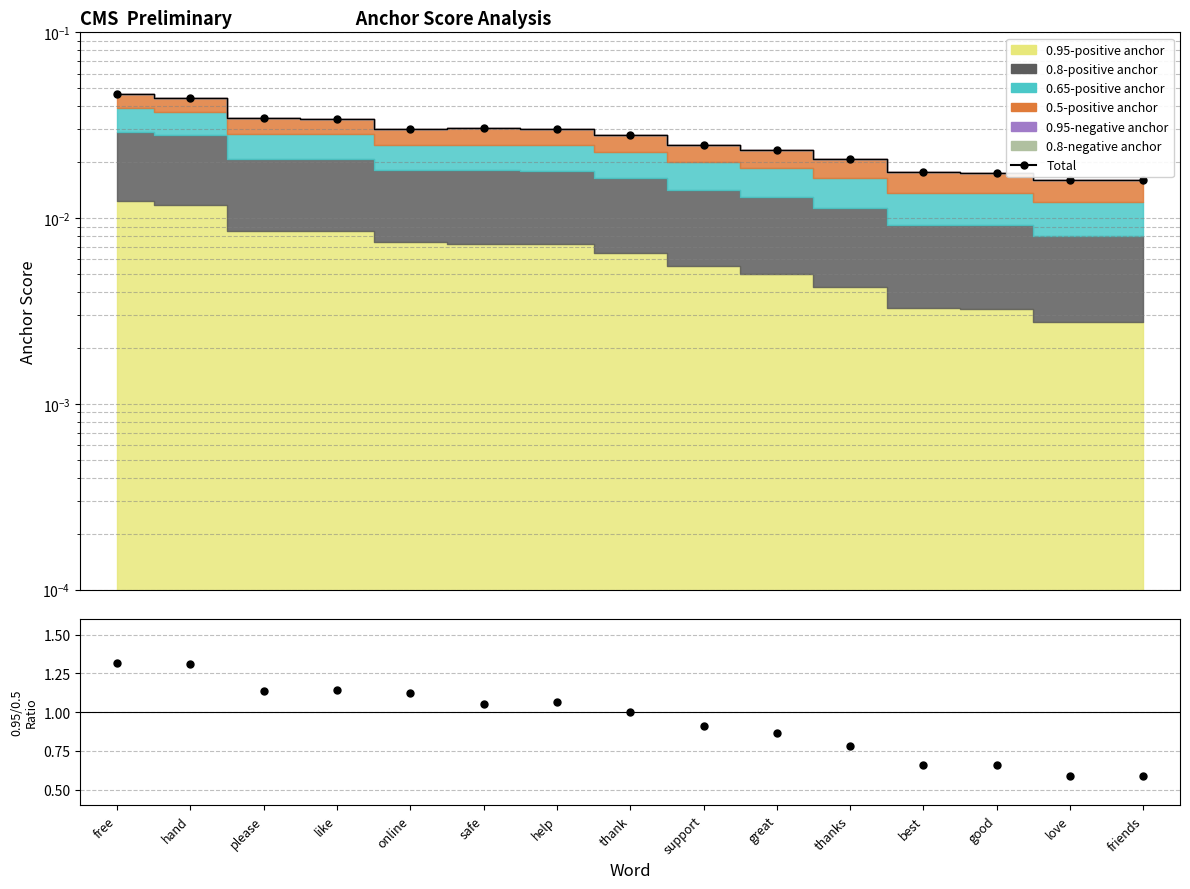

At which category does the data reach its first local peak?

safe